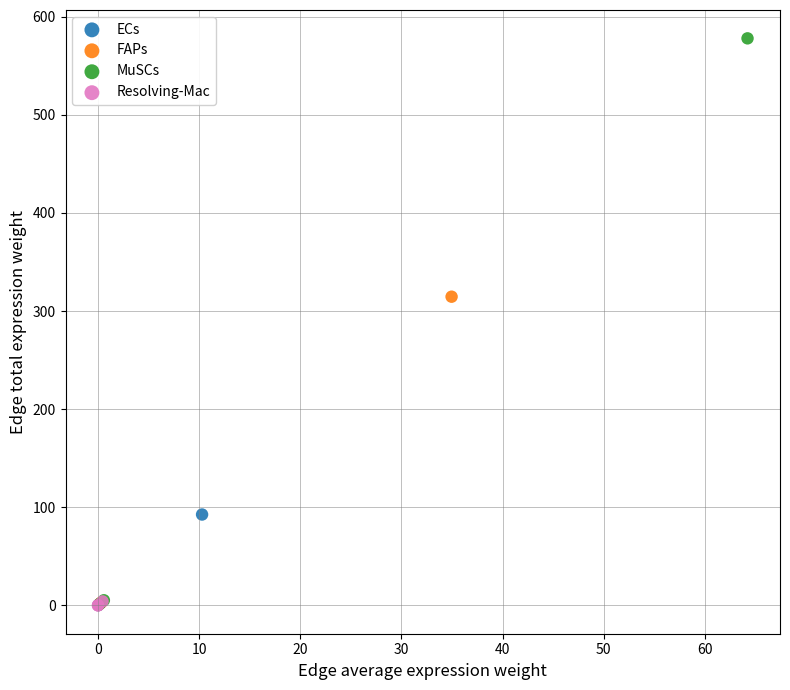

Which series has the largest Y range (max minus min)?

MuSCs